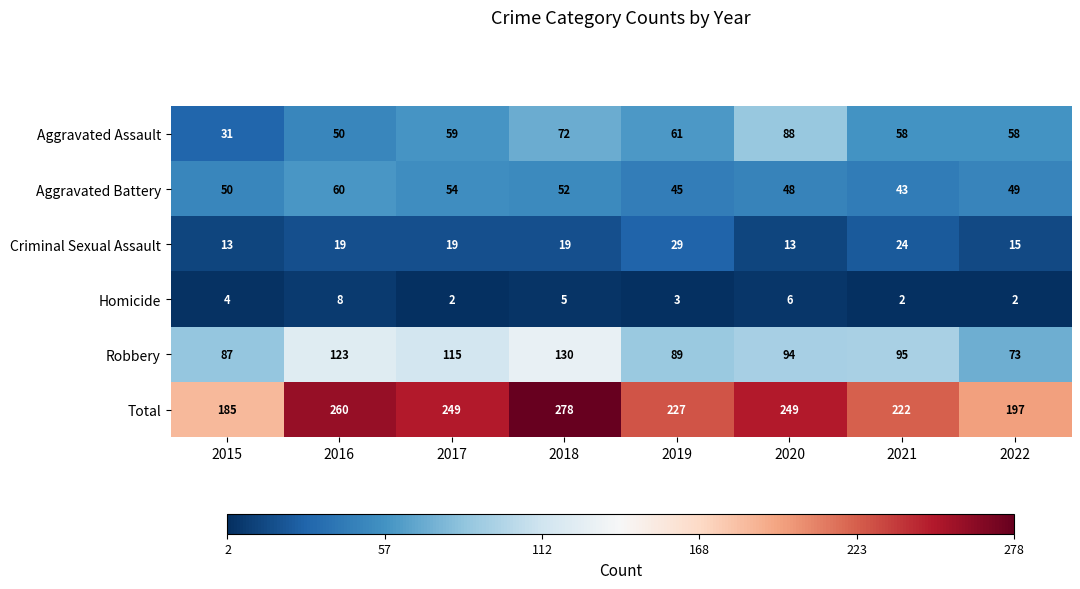

How many distinct data groups are displayed?

6